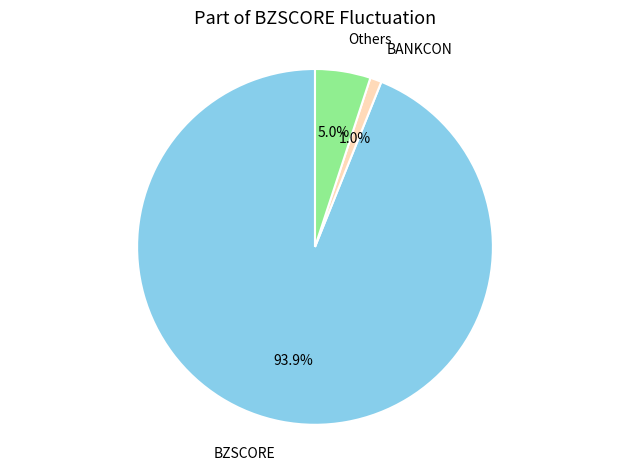

Between Others and BANKCON, which is larger?

Others